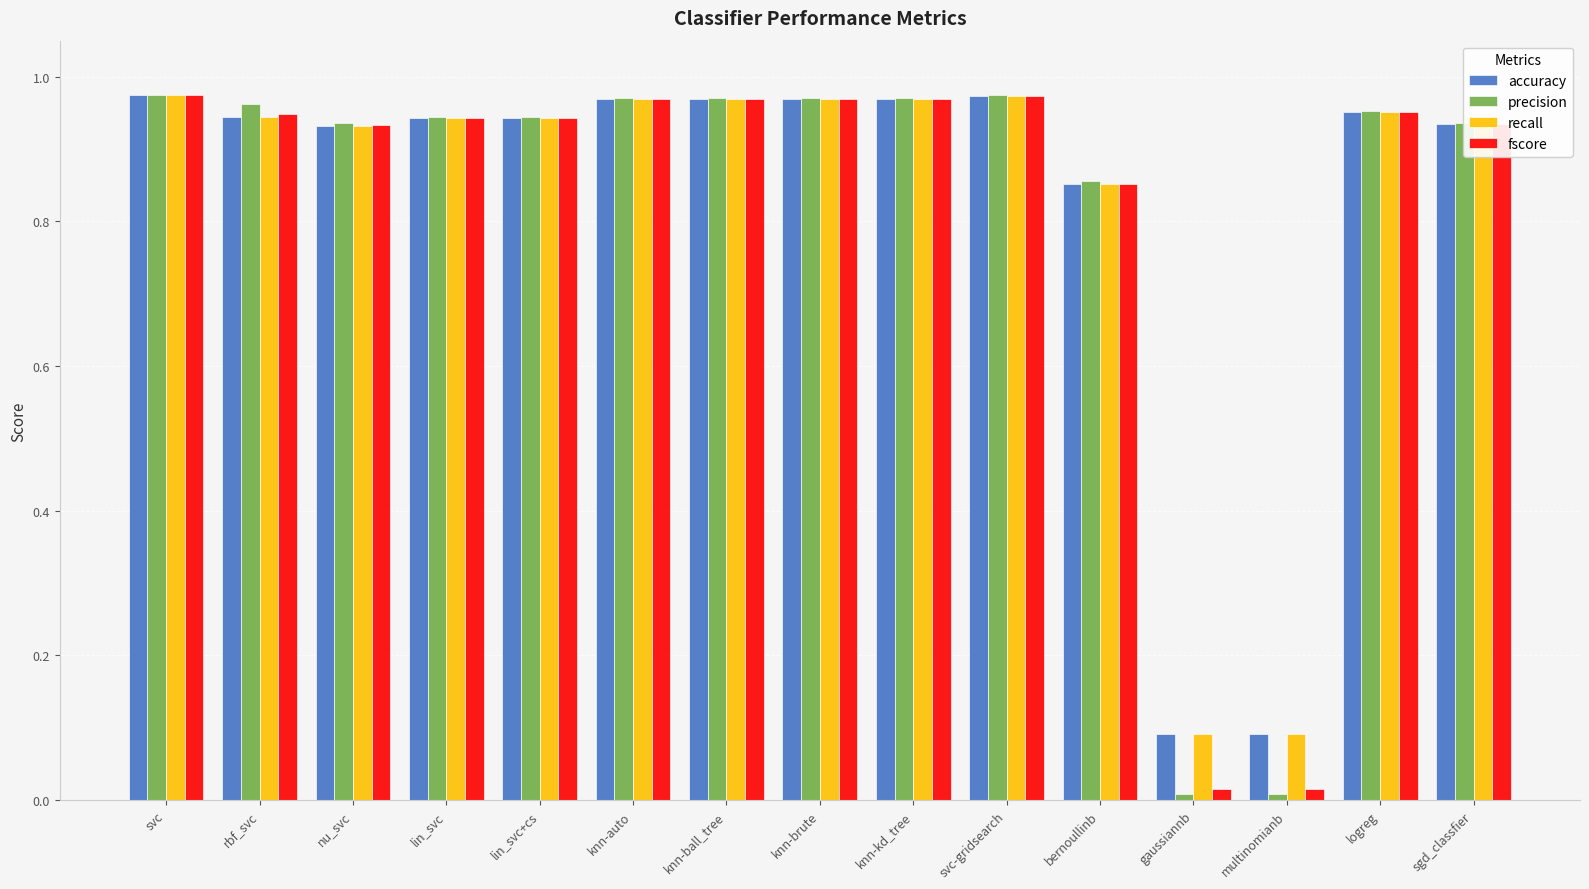

What is the label of the 2nd bar from the right?

logreg